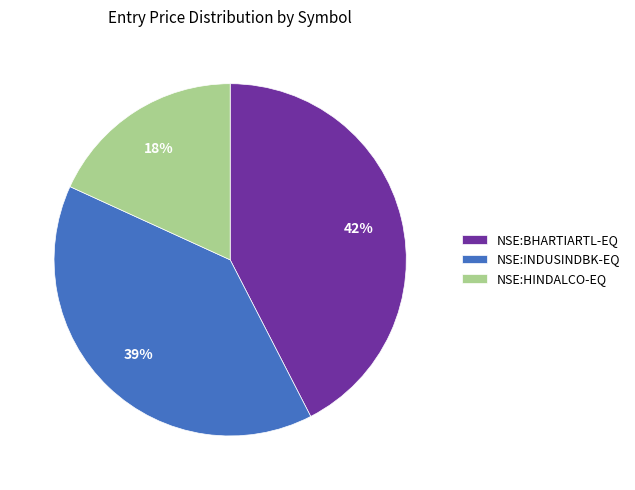

The NSE:HINDALCO-EQ slice represents 18% of the pie. True or false?

True